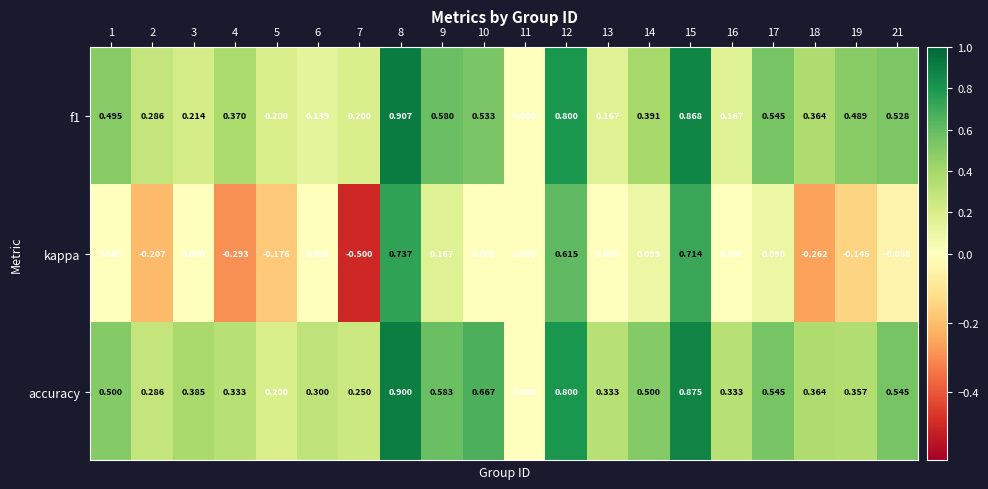

Which series has the largest total across all categories?

accuracy